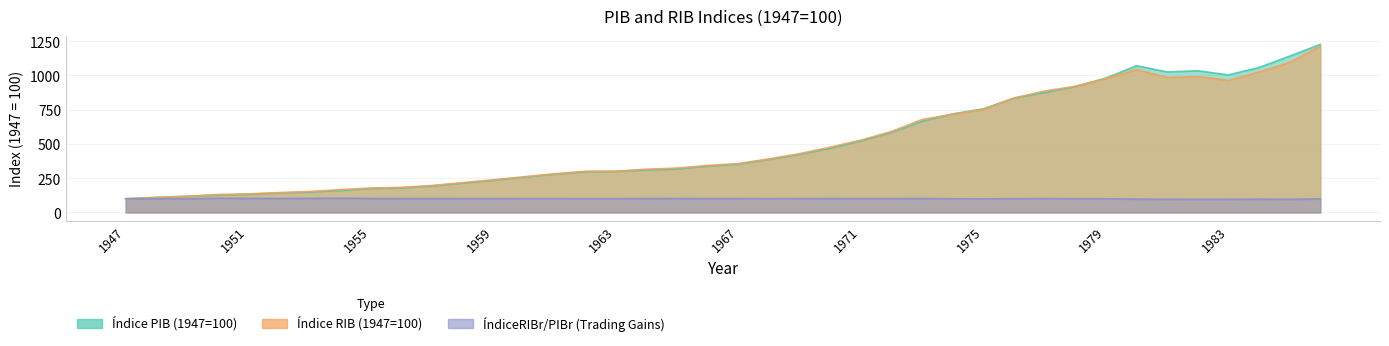

Rank the series at 1949 from highest to lowest value.

Índice PIB (1947=100), Índice RIB (1947=100), ÍndiceRIBr/PIBr (Trading Gains)